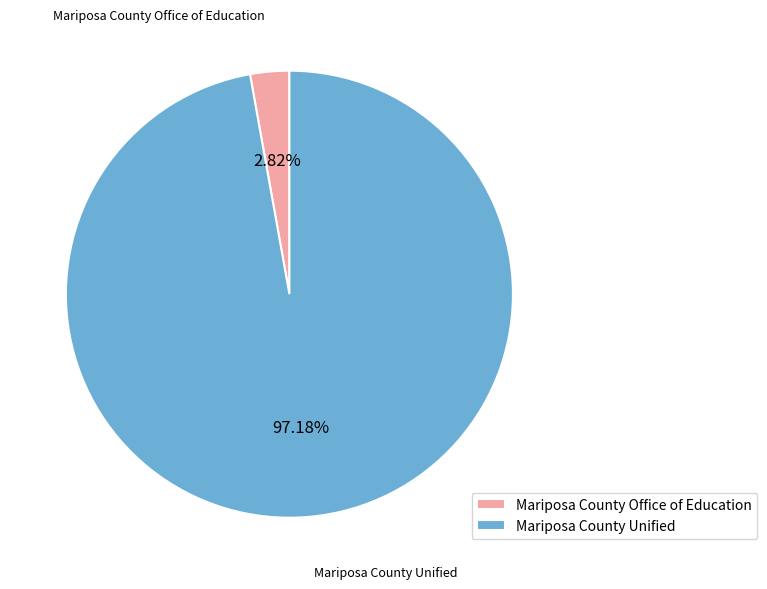

Does Mariposa County Unified account for over 50% of the chart?

Yes